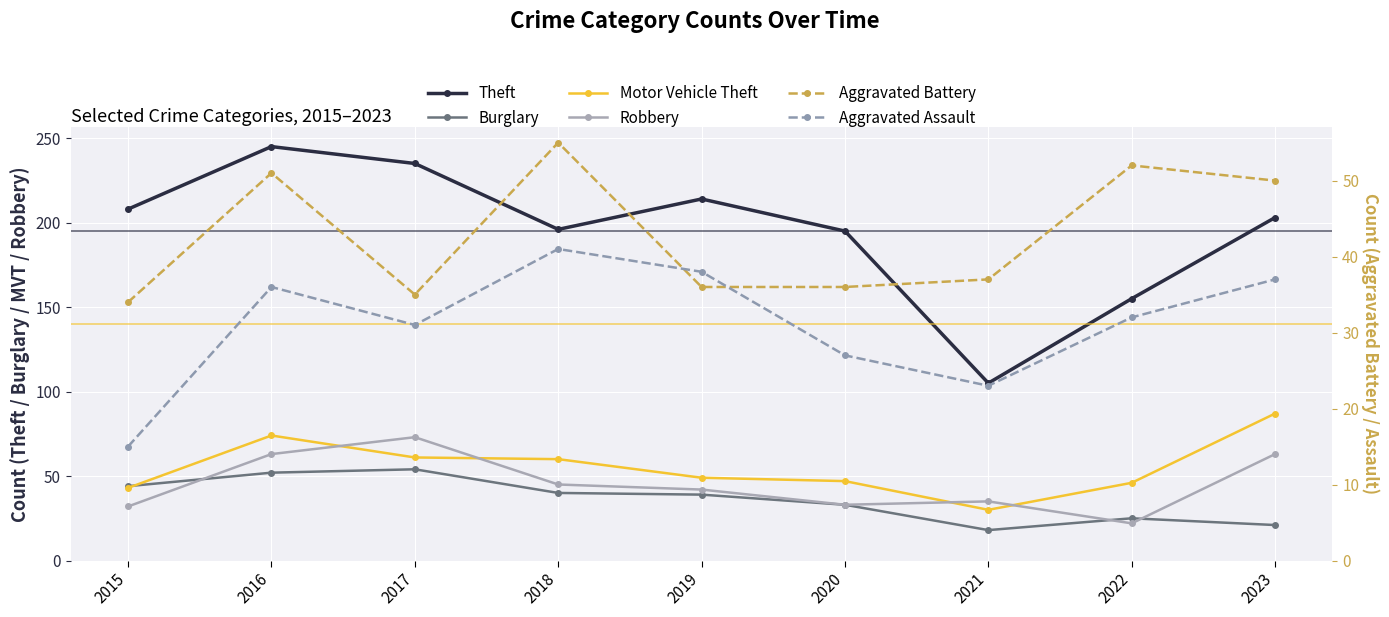

What are all the series names shown in the legend?

Theft, Burglary, Motor Vehicle Theft, Robbery, Aggravated Battery, Aggravated Assault